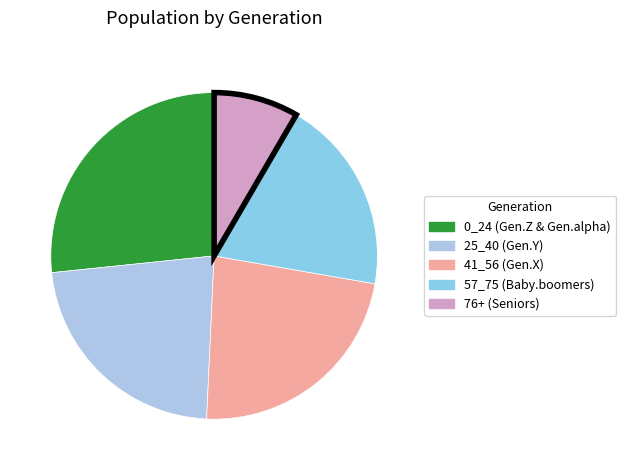

The 25_40 (Gen.Y) slice represents 35% of the pie. True or false?

False